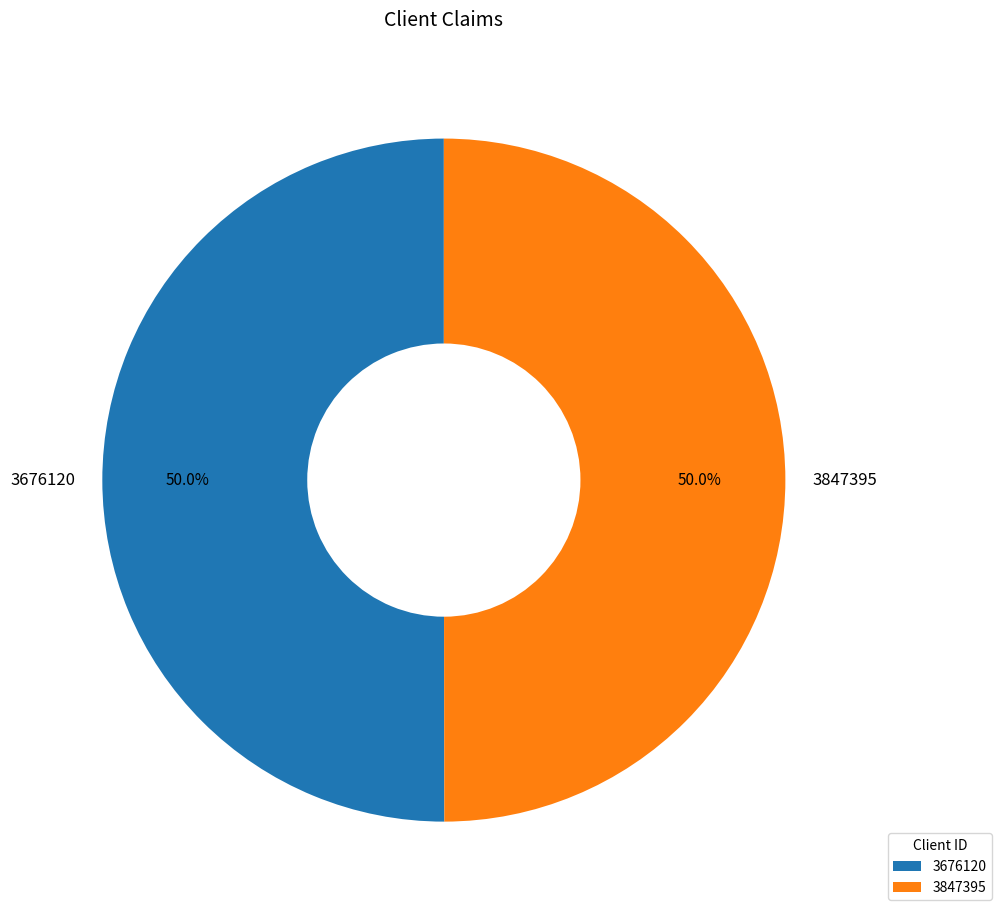

Count the number of slices in the pie.

2